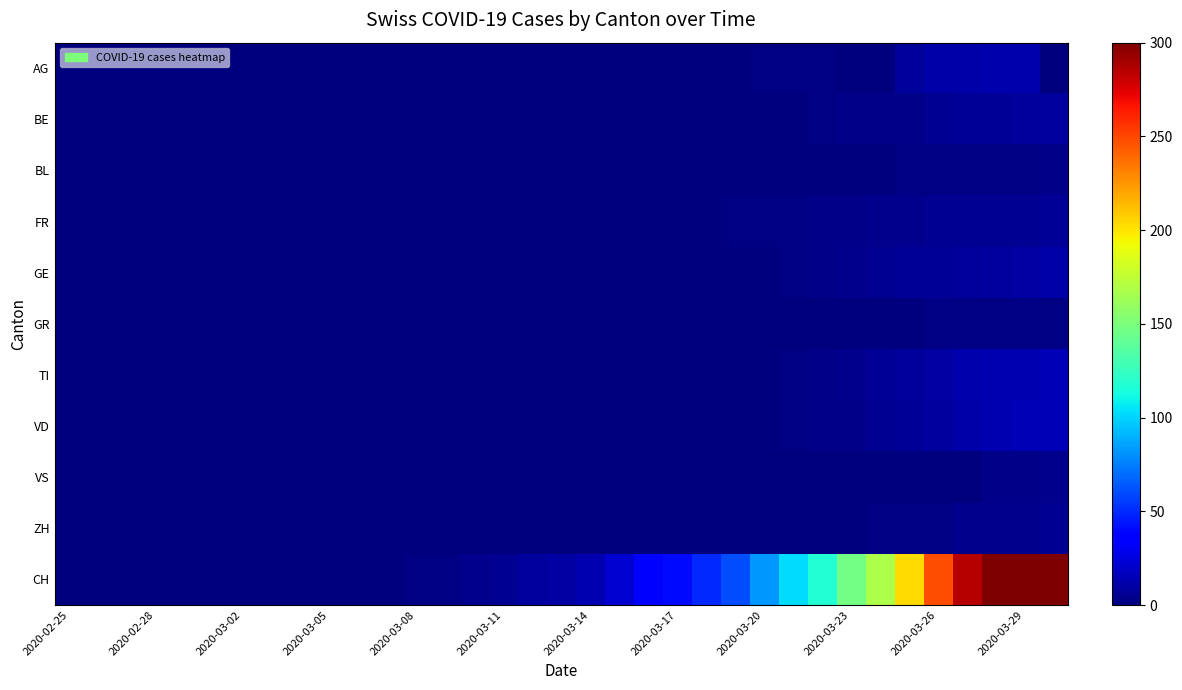

At how many categories does at least one series exceed 199?

6